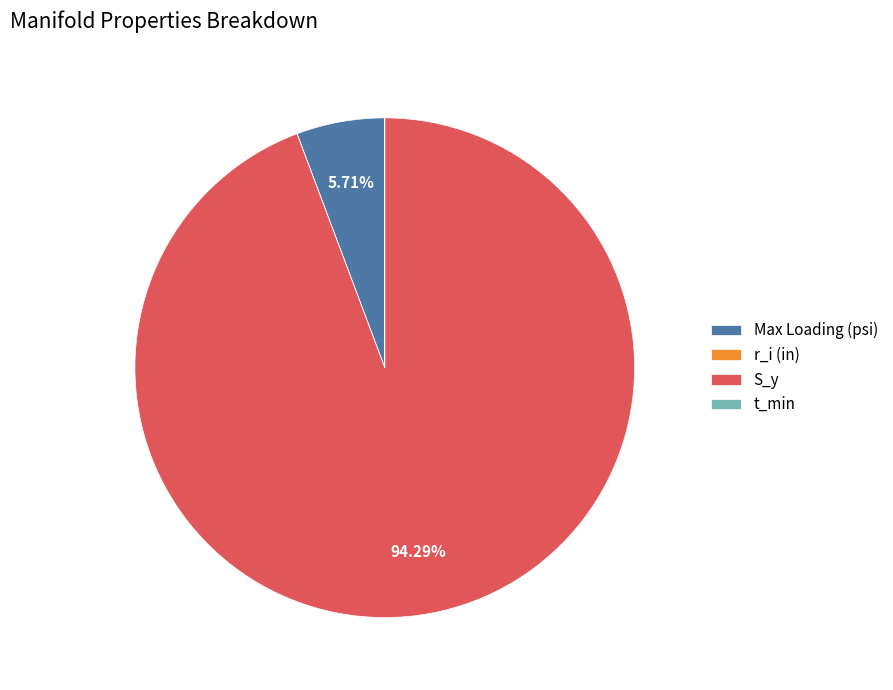

What is the largest slice in the pie chart?

S_y